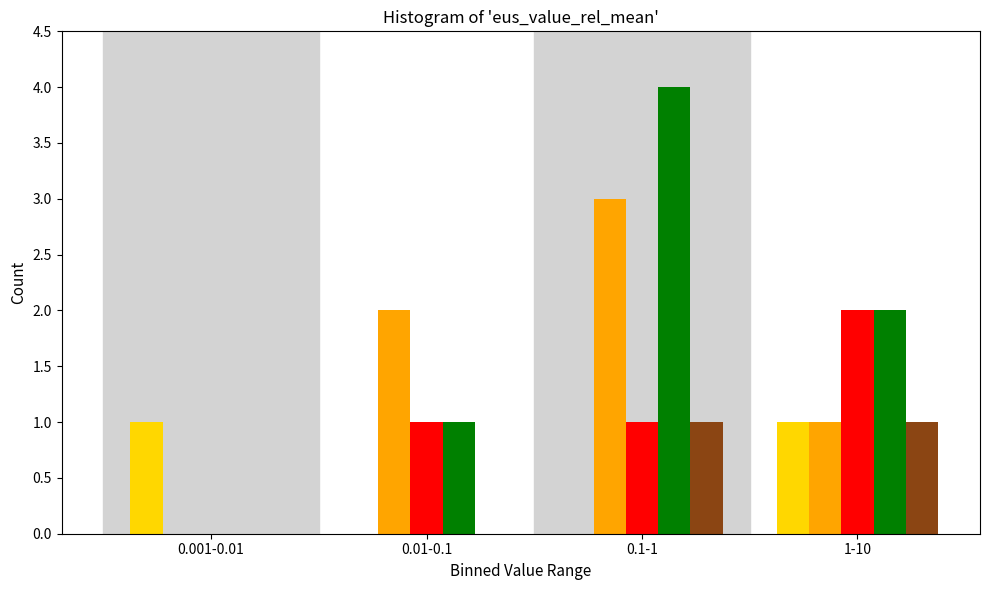

What is the maximum value shown in the chart?

4